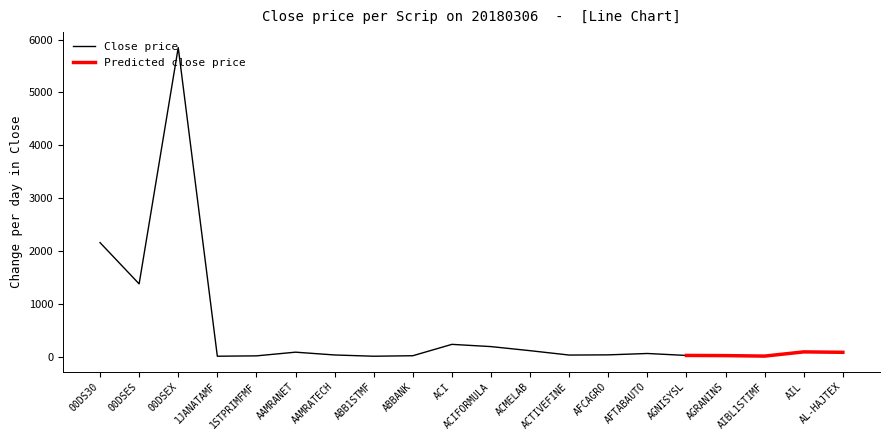

What is the maximum value for Close price?

5847.8